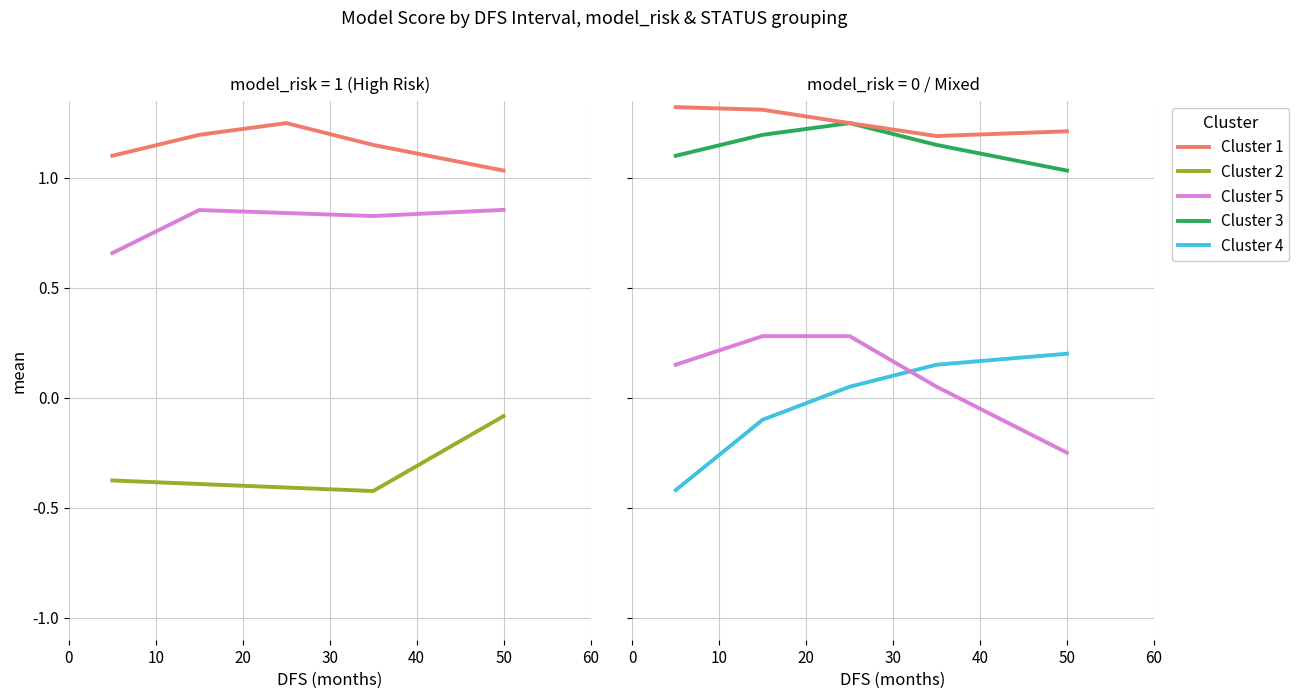

At which category does Cluster 2 reach its first local peak?

1